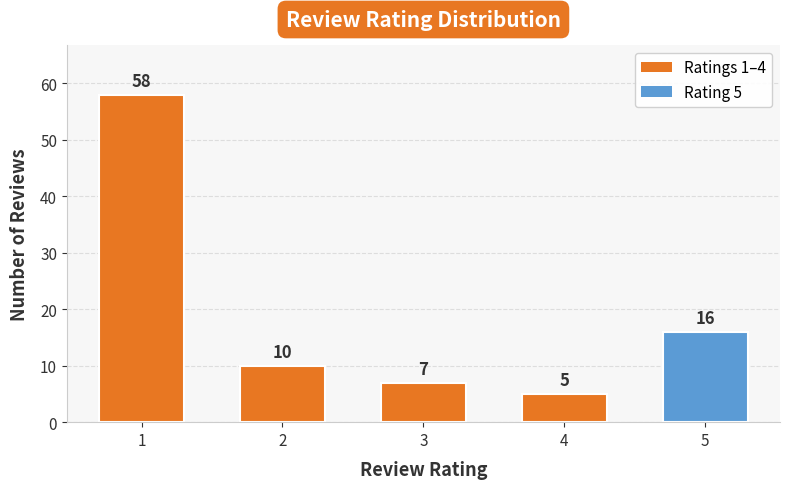

Reading left to right, list all the values displayed in this chart.

1=58	2=10	3=7	4=5	5=16